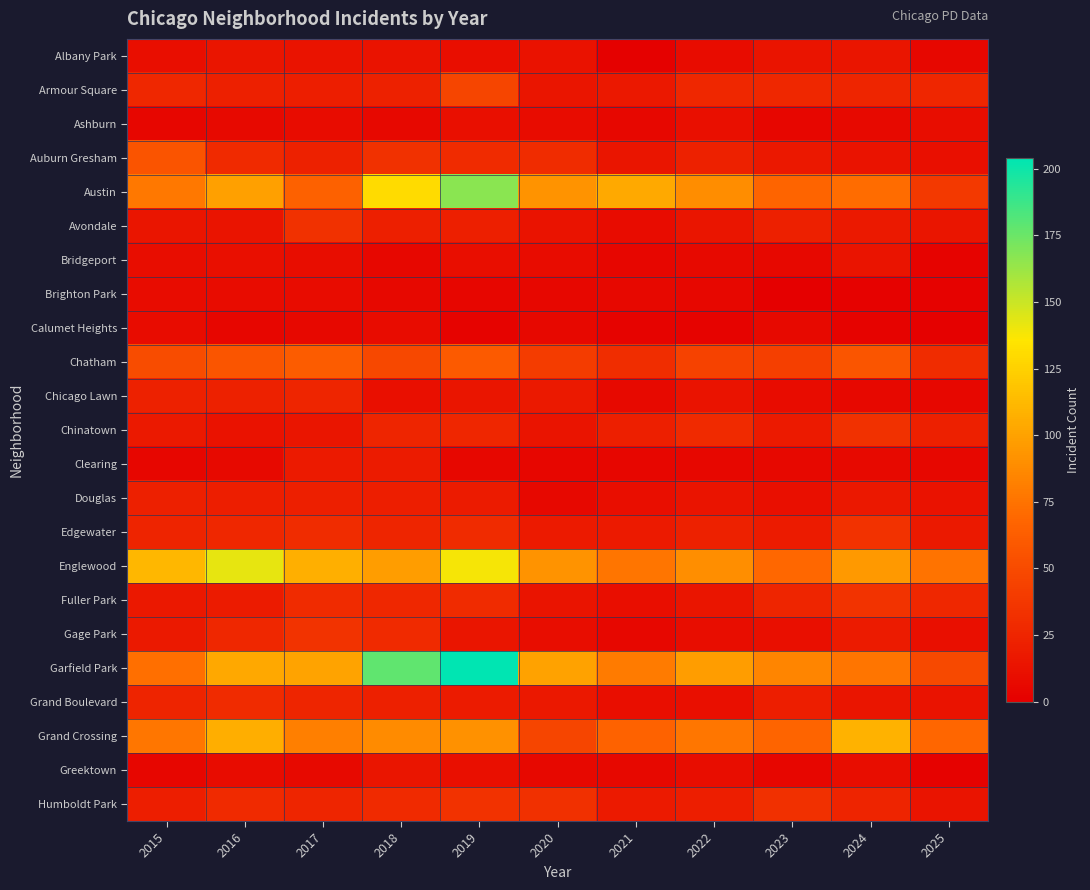

Reading left to right, transcribe all the data shown in this chart.

Albany Park: 2015=10	2016=15	2017=13	2018=13	2019=10	2020=12	2021=1	2022=8	2023=14	2024=15	2025=5
Armour Square: 2015=27	2016=22	2017=20	2018=23	2019=47	2020=15	2021=16	2022=27	2023=27	2024=25	2025=26
Ashburn: 2015=4	2016=7	2017=8	2018=6	2019=11	2020=8	2021=5	2022=11	2023=4	2024=7	2025=9
Auburn Gresham: 2015=56	2016=28	2017=23	2018=33	2019=29	2020=30	2021=15	2022=23	2023=16	2024=13	2025=11
Austin: 2015=78	2016=99	2017=65	2018=130	2019=167	2020=92	2021=104	2022=89	2023=67	2024=71	2025=39
Avondale: 2015=15	2016=14	2017=33	2018=21	2019=21	2020=13	2021=8	2022=15	2023=22	2024=17	2025=15
Bridgeport: 2015=9	2016=11	2017=9	2018=5	2019=10	2020=8	2021=4	2022=7	2023=6	2024=14	2025=3
Brighton Park: 2015=8	2016=8	2017=8	2018=6	2019=4	2020=5	2021=6	2022=5	2023=0	2024=2	2025=2
Calumet Heights: 2015=8	2016=4	2017=6	2018=8	2019=3	2020=6	2021=3	2022=3	2023=7	2024=3	2025=1
Chatham: 2015=51	2016=57	2017=62	2018=48	2019=60	2020=40	2021=31	2022=44	2023=43	2024=57	2025=30
Chicago Lawn: 2015=23	2016=23	2017=25	2018=11	2019=15	2020=17	2021=7	2022=13	2023=8	2024=6	2025=5
Chinatown: 2015=17	2016=12	2017=15	2018=25	2019=26	2020=14	2021=21	2022=28	2023=18	2024=33	2025=22
Clearing: 2015=4	2016=7	2017=18	2018=19	2019=5	2020=4	2021=4	2022=5	2023=6	2024=7	2025=5
Douglas: 2015=22	2016=20	2017=21	2018=20	2019=19	2020=6	2021=10	2022=14	2023=11	2024=16	2025=12
Edgewater: 2015=24	2016=27	2017=30	2018=25	2019=29	2020=18	2021=18	2022=23	2023=19	2024=34	2025=17
Englewood: 2015=111	2016=142	2017=107	2018=98	2019=138	2020=92	2021=76	2022=90	2023=69	2024=95	2025=75
Fuller Park: 2015=16	2016=19	2017=29	2018=27	2019=29	2020=14	2021=10	2022=15	2023=25	2024=35	2025=27
Gage Park: 2015=17	2016=27	2017=35	2018=28	2019=15	2020=9	2021=5	2022=9	2023=11	2024=19	2025=11
Garfield Park: 2015=73	2016=103	2017=101	2018=178	2019=204	2020=100	2021=79	2022=98	2023=85	2024=76	2025=49
Grand Boulevard: 2015=24	2016=29	2017=25	2018=22	2019=19	2020=16	2021=10	2022=11	2023=20	2024=15	2025=13
Grand Crossing: 2015=77	2016=106	2017=82	2018=88	2019=91	2020=47	2021=66	2022=77	2023=67	2024=109	2025=68
Greektown: 2015=4	2016=8	2017=7	2018=15	2019=11	2020=6	2021=6	2022=9	2023=4	2024=9	2025=2
Humboldt Park: 2015=20	2016=28	2017=25	2018=28	2019=34	2020=32	2021=18	2022=20	2023=32	2024=24	2025=14